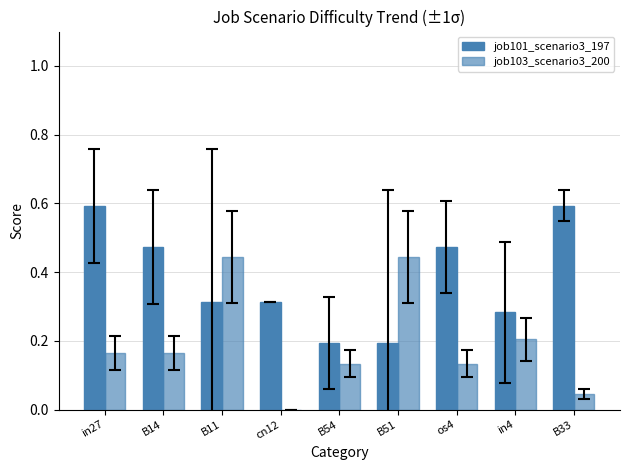

How many values in the job103_scenario3_200 series exceed 0?

8